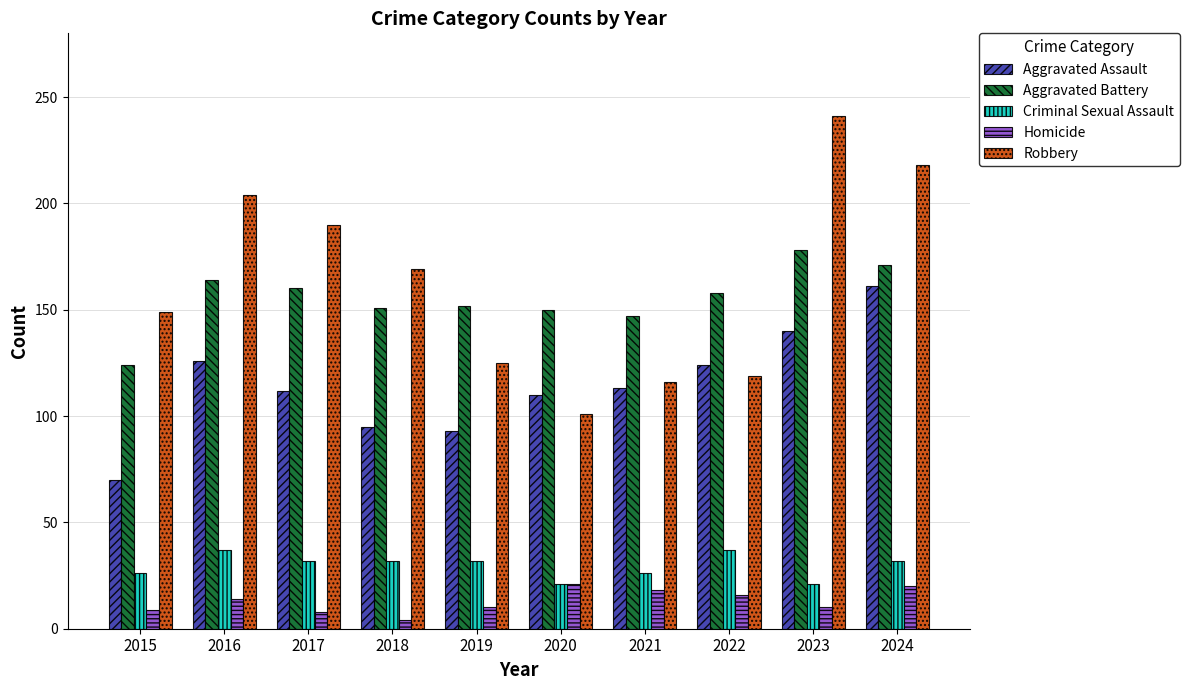

Which label corresponds to the smallest value in the chart?

2018